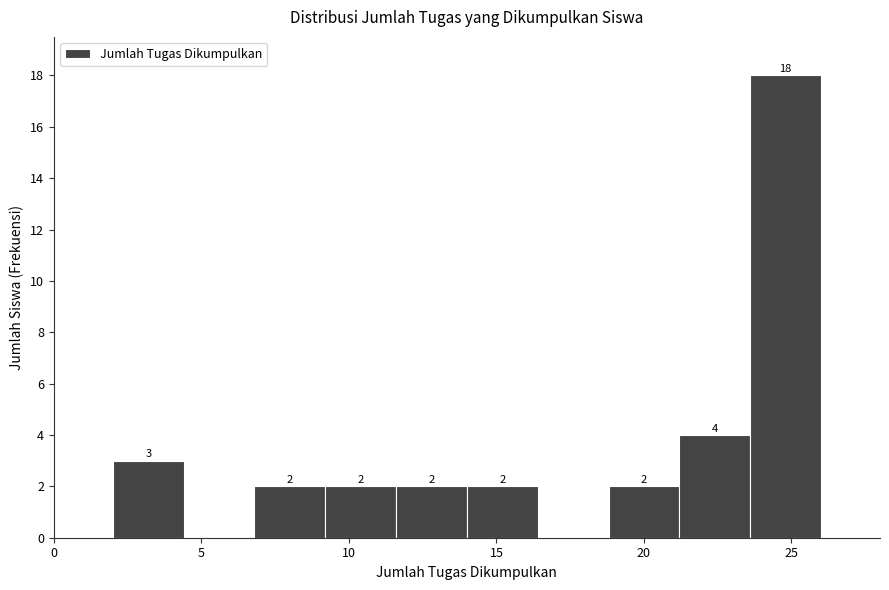

Which range on the x-axis has the tallest bar?

23.6 to 26.0